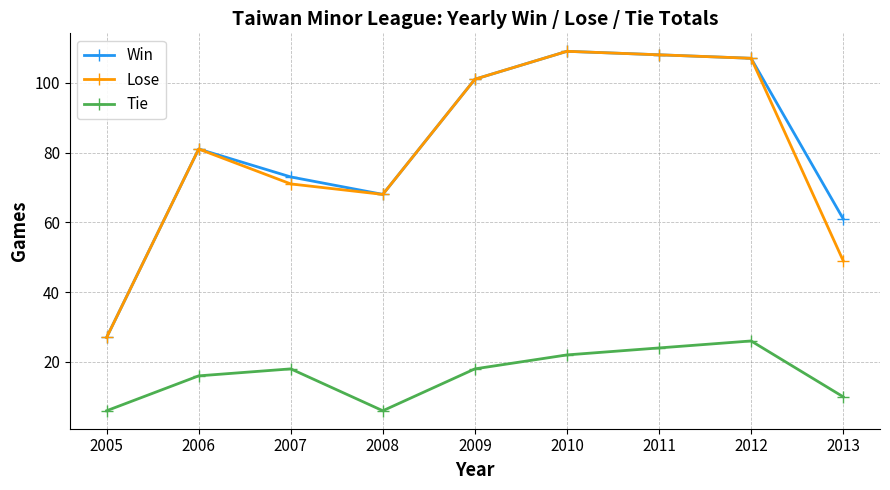

Which series has the largest total across all categories?

Win